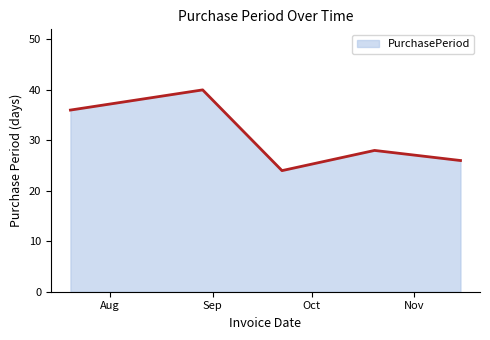

What is the sum of all values?

154